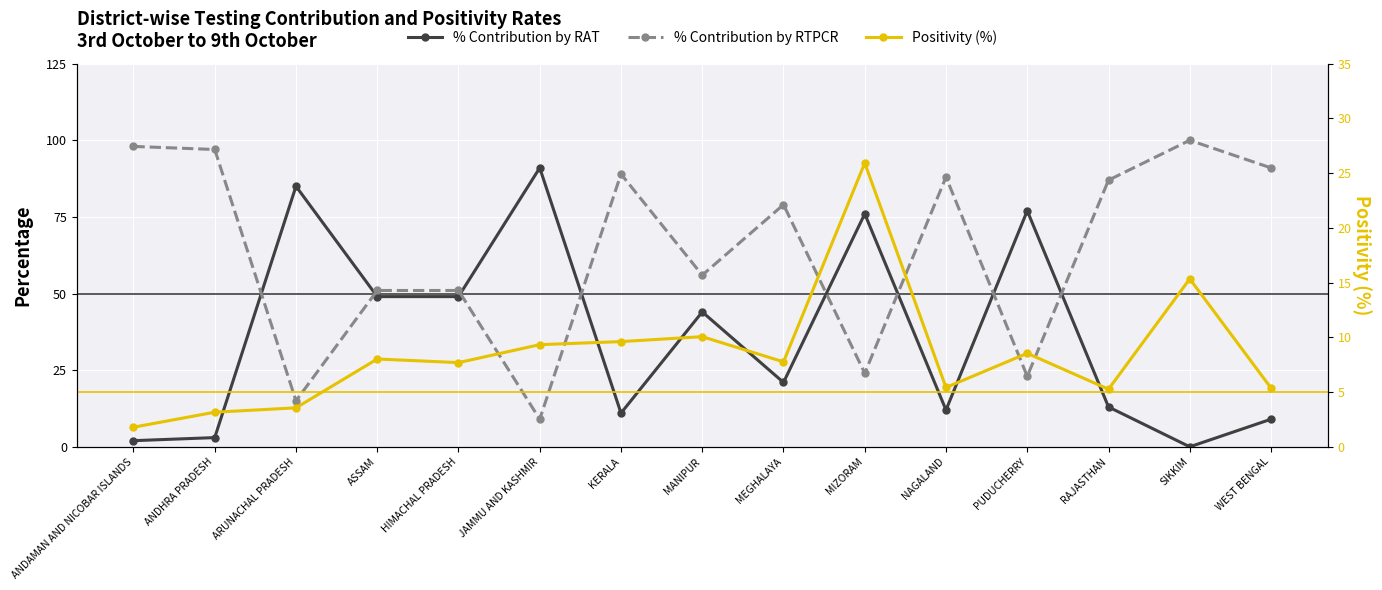

Reading right to left, extract all data points from this chart.

% Contribution by RAT: 9.0	0.0	13.0	77.0	12.0	76.0	21.0	44.0	11.0	91.0	49.0	49.0	85.0	3.0	2.0
% Contribution by RTPCR: 91.0	100.0	87.0	23.0	88.0	24.0	79.0	56.0	89.0	9.0	51.0	51.0	15.0	97.0	98.0
Positivity (%): 5.4	15.3	5.3	8.5	5.4	25.9	7.8	10.1	9.6	9.3	7.7	8.0	3.6	3.2	1.8